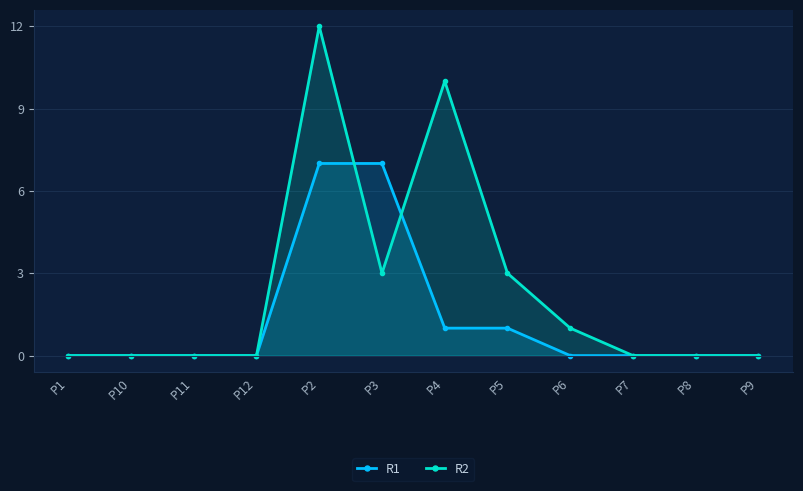

Count the number of categories in the chart.

12